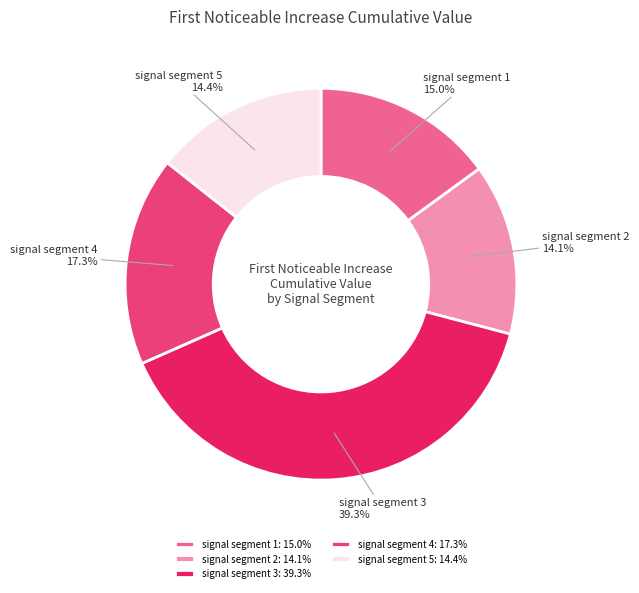

To the nearest percent, what is the combined percentage of signal segment 2 and signal segment 1?

29%